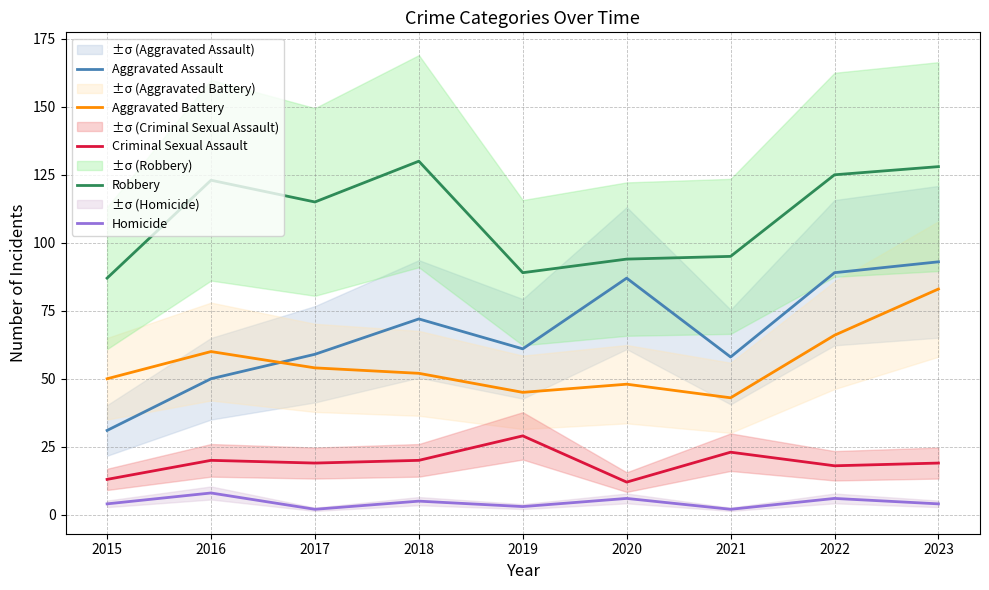

What is the total value across all series at 2023?

327